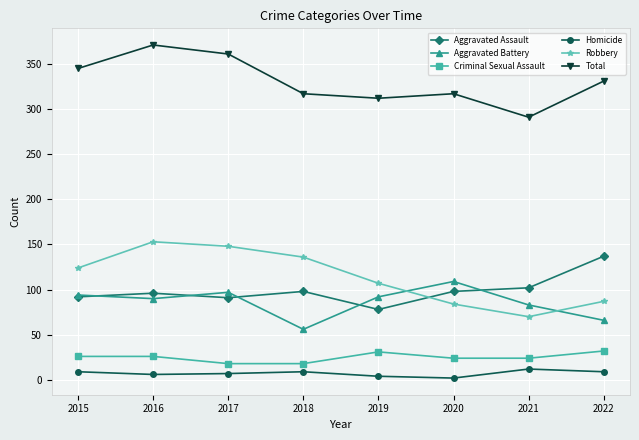

What is the difference between the highest and lowest values at 2015?

336